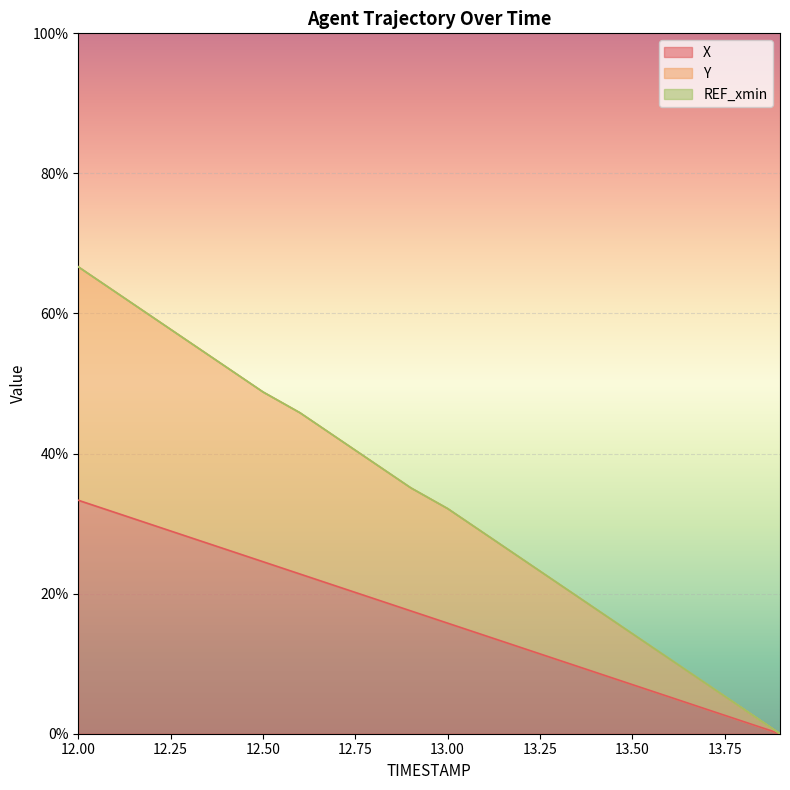

Does the chart display data point markers on the line(s)?

No